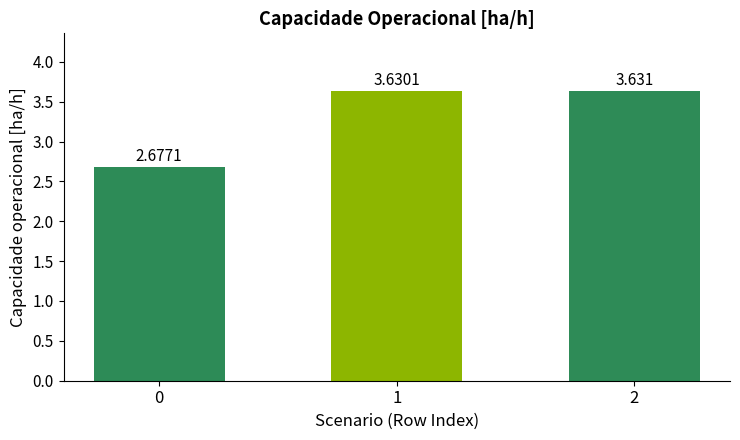

True or false: the data shows 5.7 at 2.

False